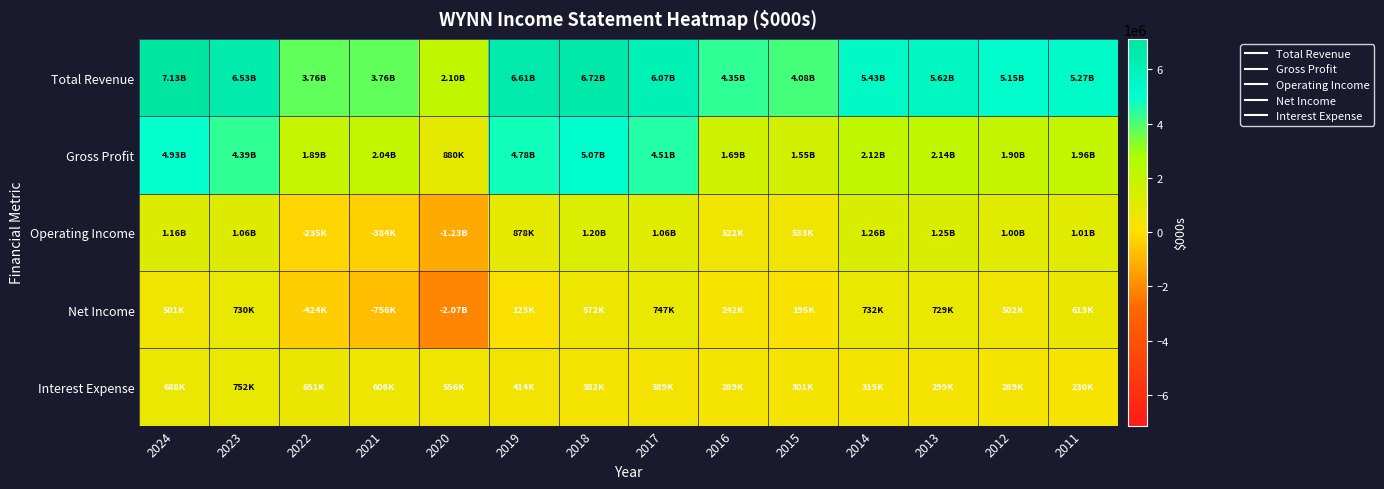

Reading left to right, transcribe all the data shown in this chart.

Total Revenue: 2024=7128000	2023=6531900	2022=3756800	2021=3763700	2020=2095900	2019=6611100	2018=6717700	2017=6070200	2016=4345800	2015=4075900	2014=5433700	2013=5620900	2012=5154300	2011=5269800
Gross Profit: 2024=4931500	2023=4393300	2022=1892900	2021=2035500	2020=880100	2019=4784000	2018=5071400	2017=4513000	2016=1691800	2015=1545300	2014=2117300	2013=2142100	2012=1902700	2011=1959800
Operating Income: 2024=1155100	2023=1058700	2022=-234600	2021=-384300	2020=-1232000	2019=878300	2018=1199100	2017=1055600	2016=521700	2015=532800	2014=1256700	2013=1249700	2012=1004100	2011=1008200
Net Income: 2024=501100	2023=730000	2022=-423900	2021=-755800	2020=-2067200	2019=123000	2018=572400	2017=747200	2016=242000	2015=195300	2014=731600	2013=728700	2012=502000	2011=613400
Interest Expense: 2024=688400	2023=751500	2022=650900	2021=605600	2020=556500	2019=414000	2018=381800	2017=388700	2016=289400	2015=300900	2014=315100	2013=299000	2012=288800	2011=229900